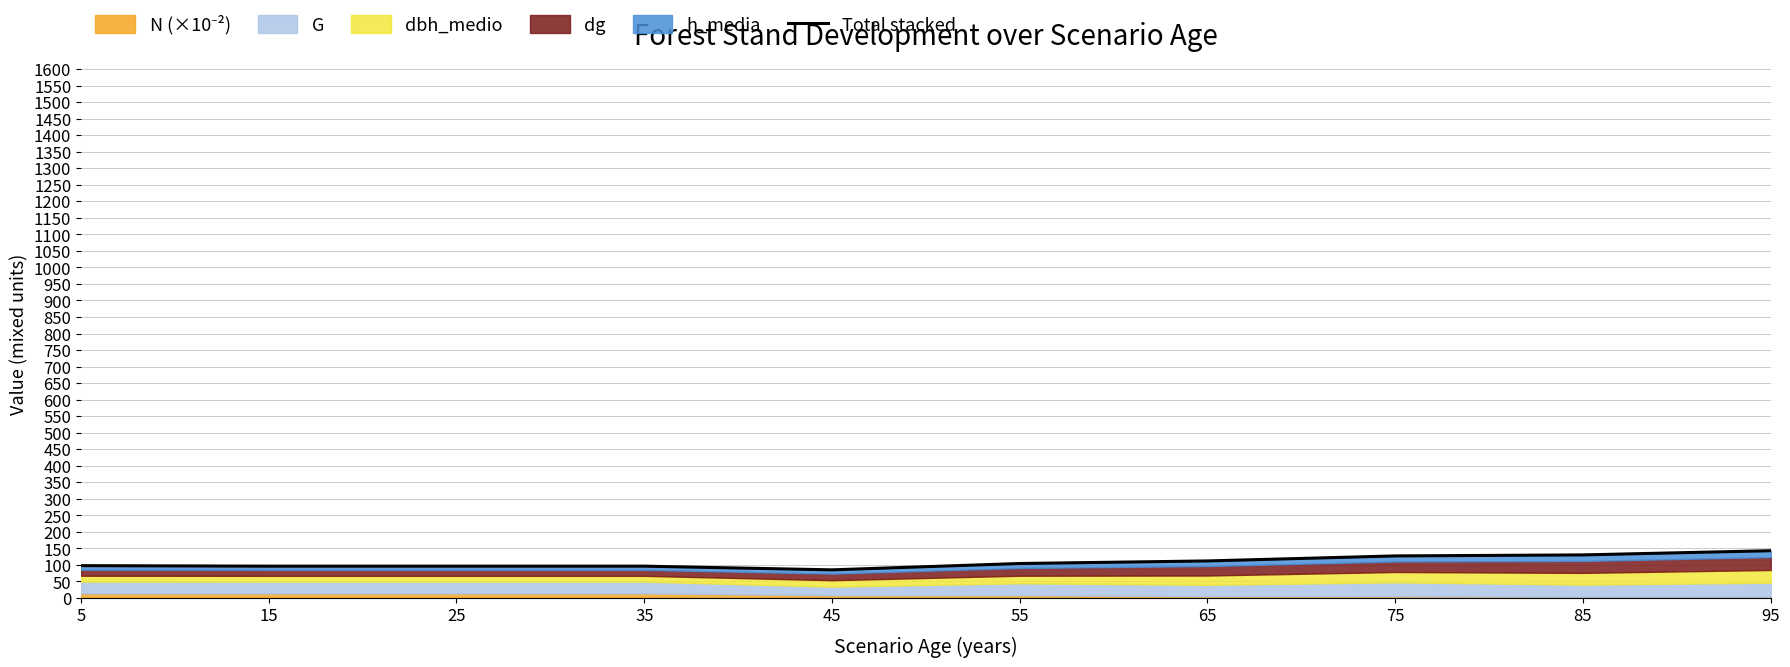

How many interior local valleys (lower than both neighbors) does the data have?

1